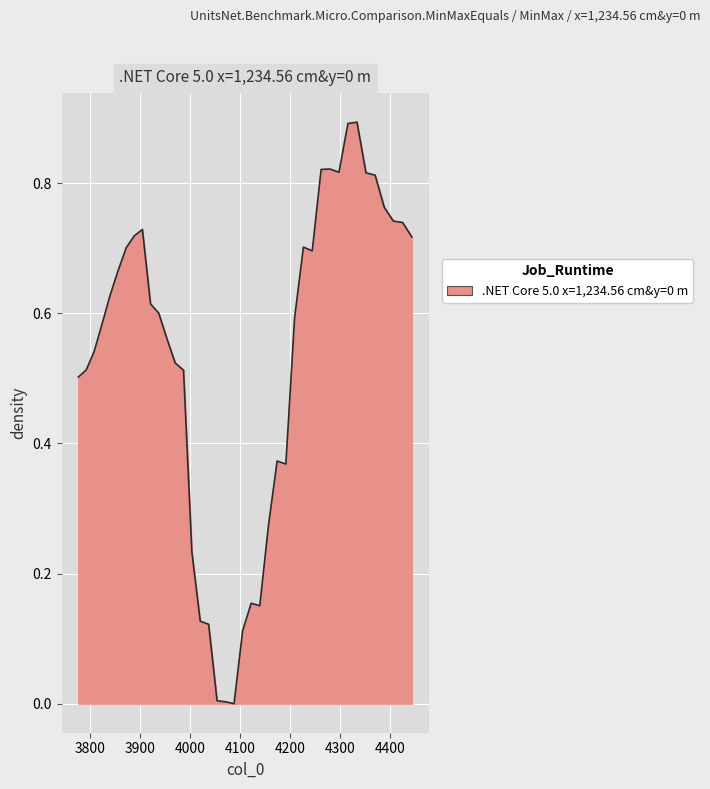

What is the maximum value shown in the chart?

0.9